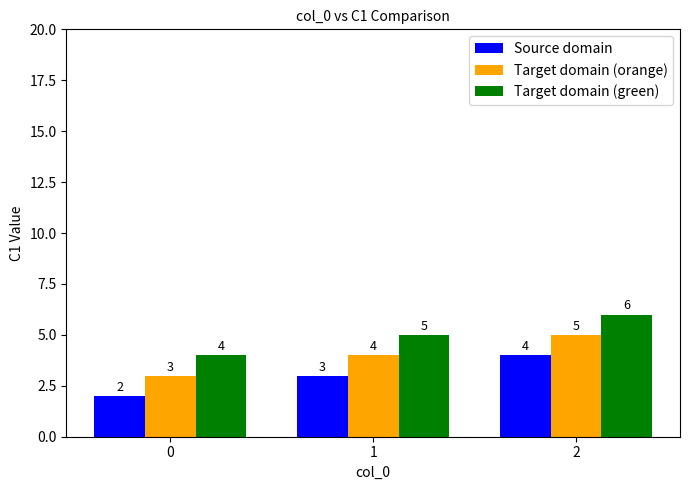

What are all the series names shown in the legend?

Source domain, Target domain (orange), Target domain (green)